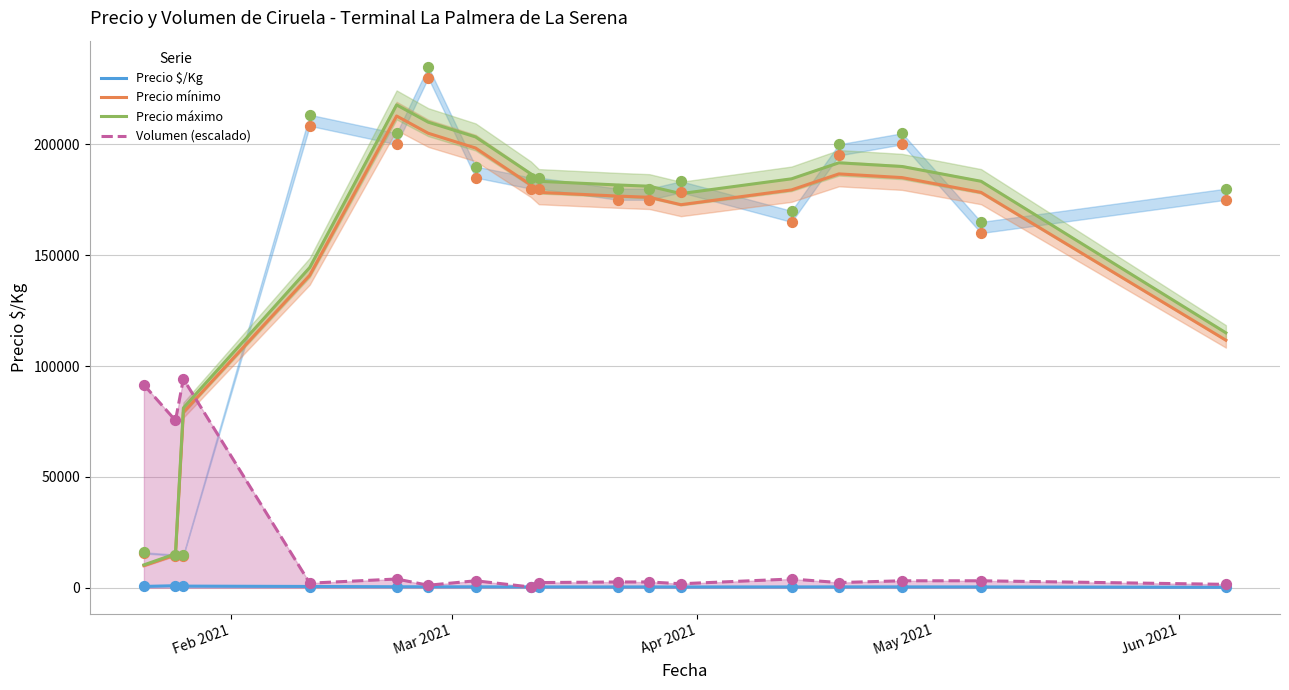

What are all the series names shown in the legend?

Precio $/Kg, Precio mínimo, Precio máximo, Volumen (escalado)